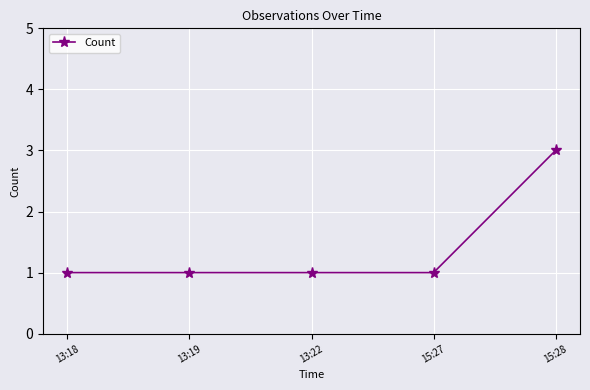

What is the label of the 1st point from the right?

15:28